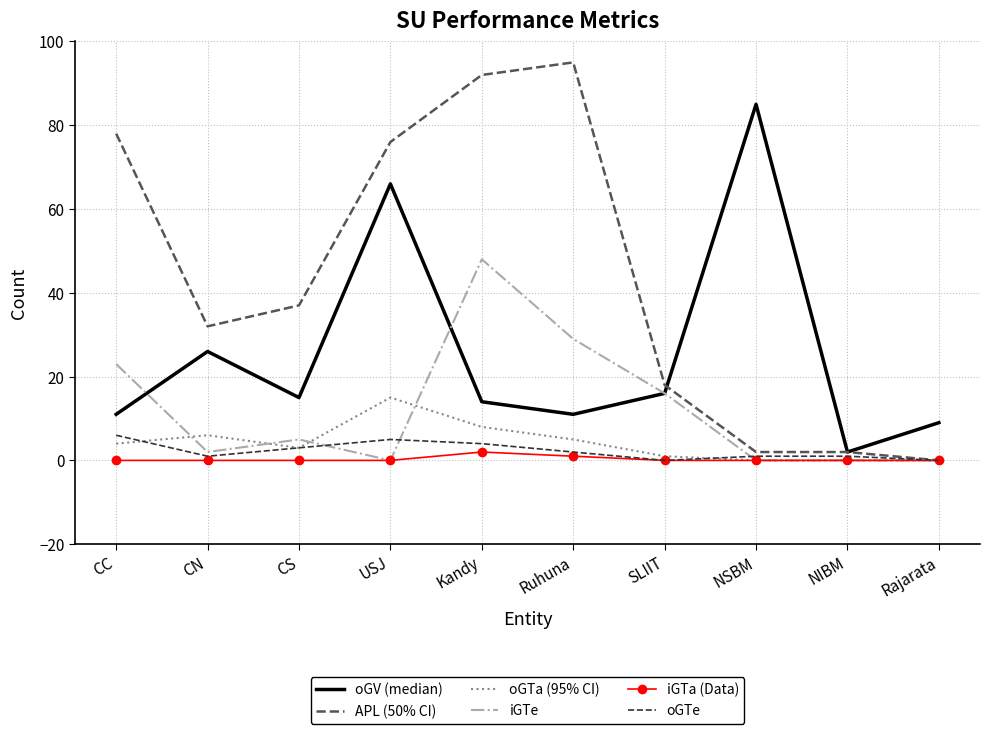

At which category does the chart reach its peak across all series?

Ruhuna